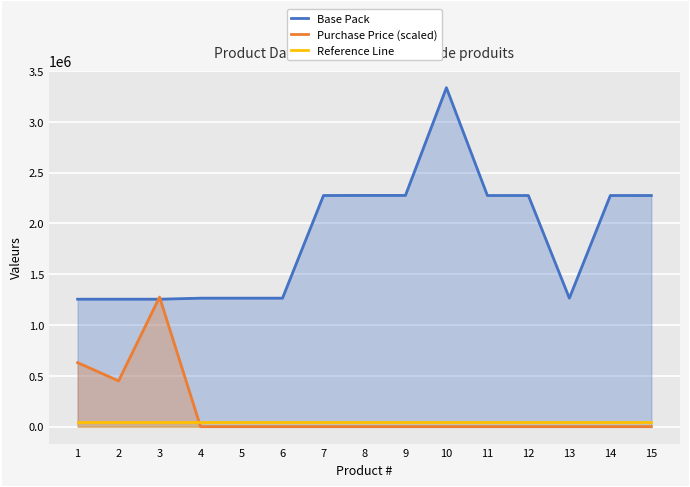

Which series has the largest total across all categories?

Base Pack